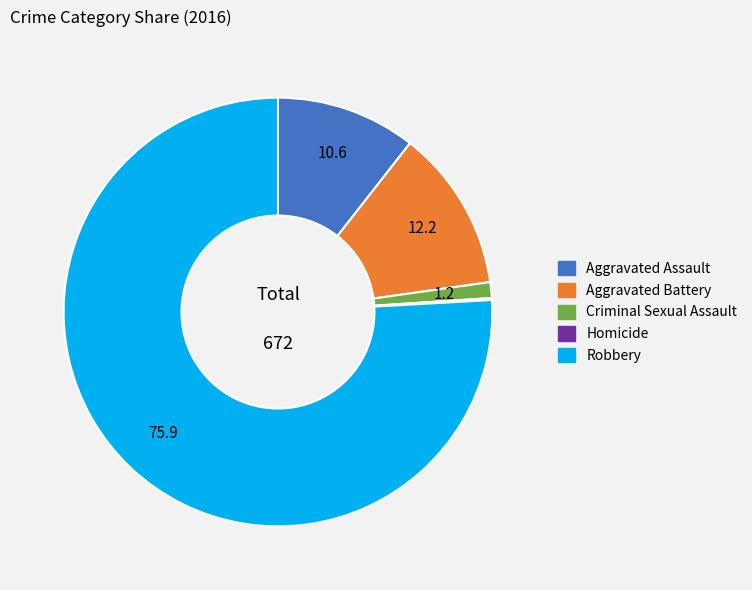

Which has a higher value, Criminal Sexual Assault or Robbery?

Robbery